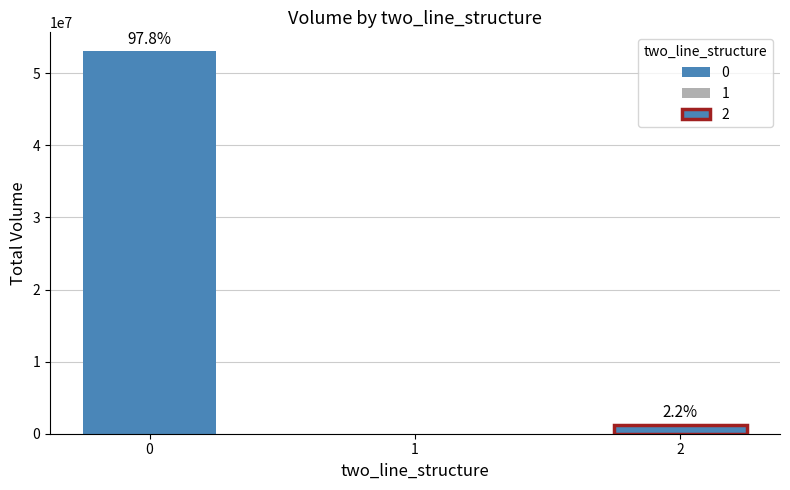

What is the value of the 1st bar from the left?

53025725